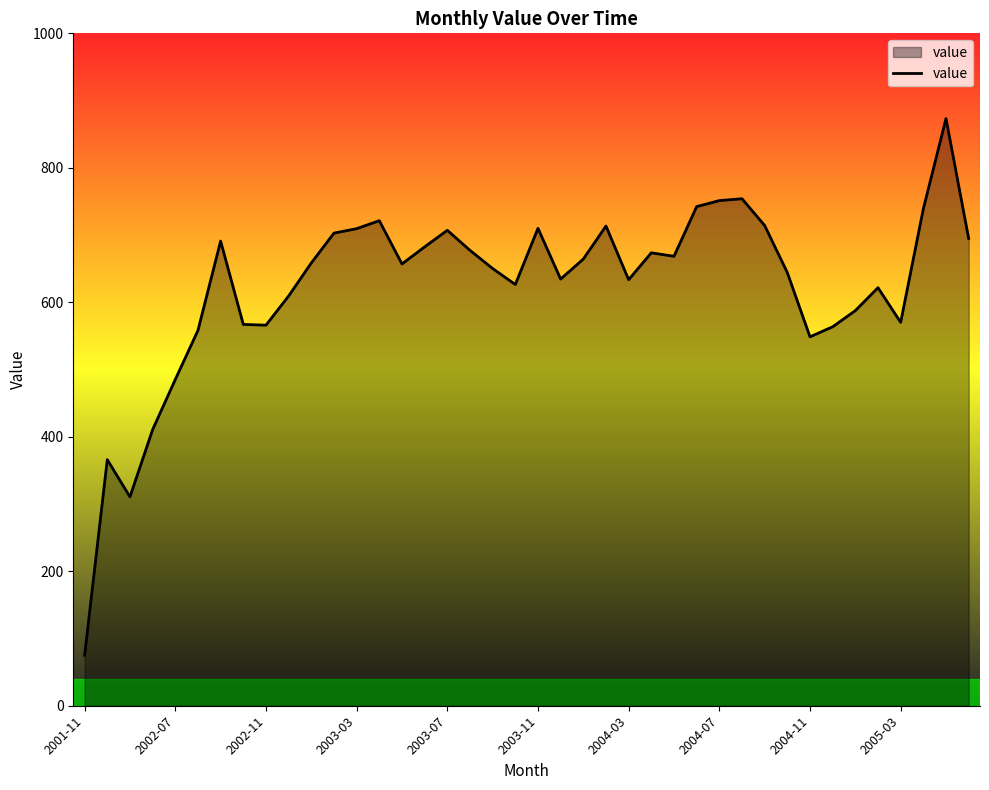

What is the maximum value shown in the chart?

873.2